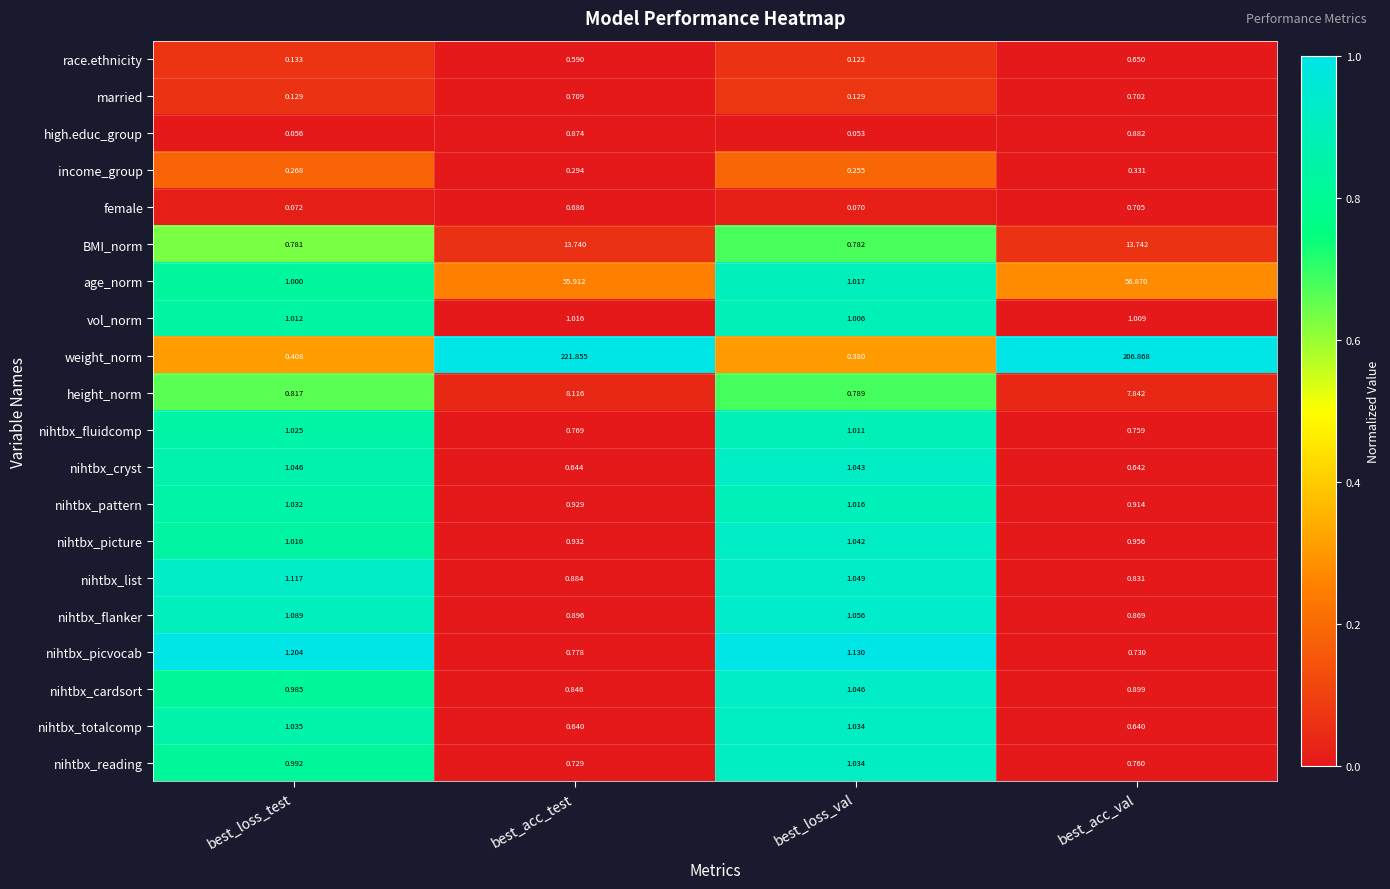

Which series has the largest range (max minus min)?

weight_norm